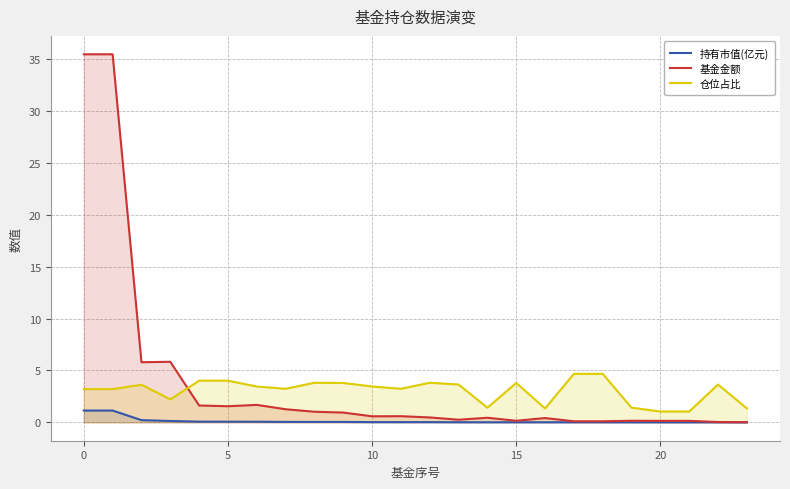

What are all the series names shown in the legend?

持有市值(亿元), 基金金额, 仓位占比